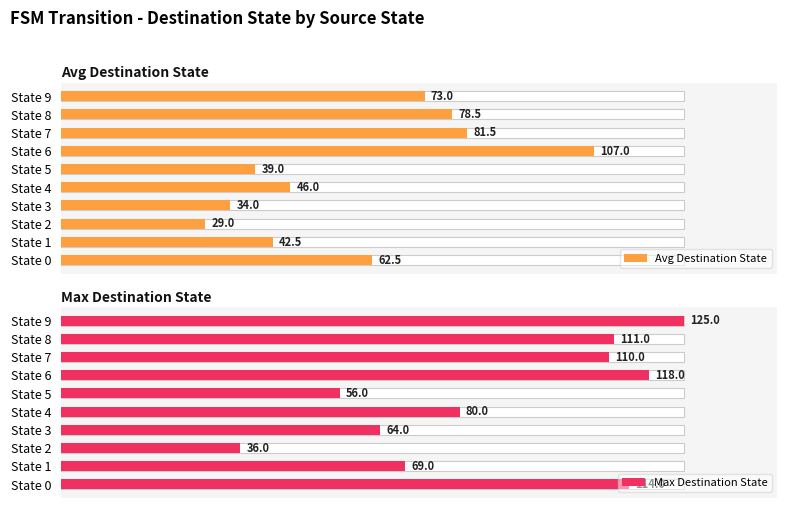

Which series has the largest total across all categories?

Max Destination State